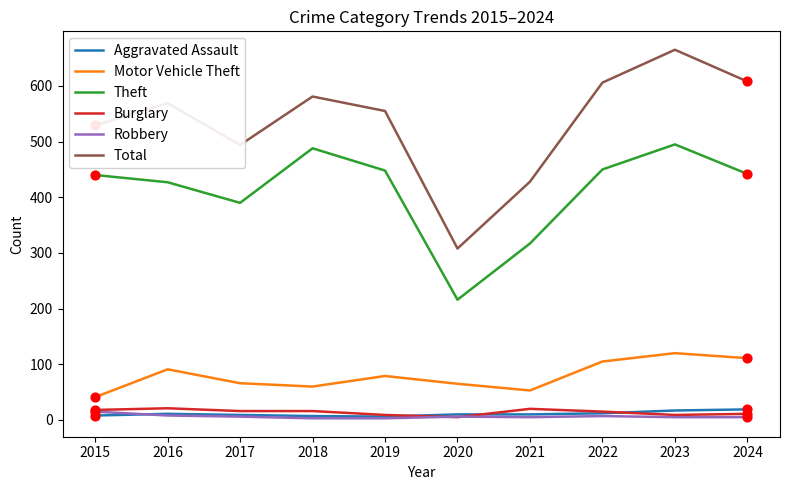

Which series has the widest spread of values?

Total